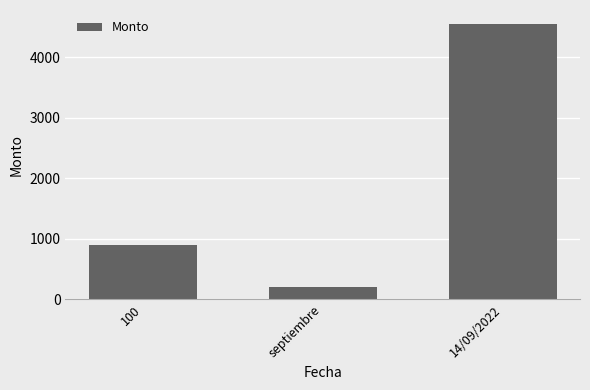

Reading left to right, what are all the values shown in this chart?

100=900	septiembre=200	14/09/2022=4556